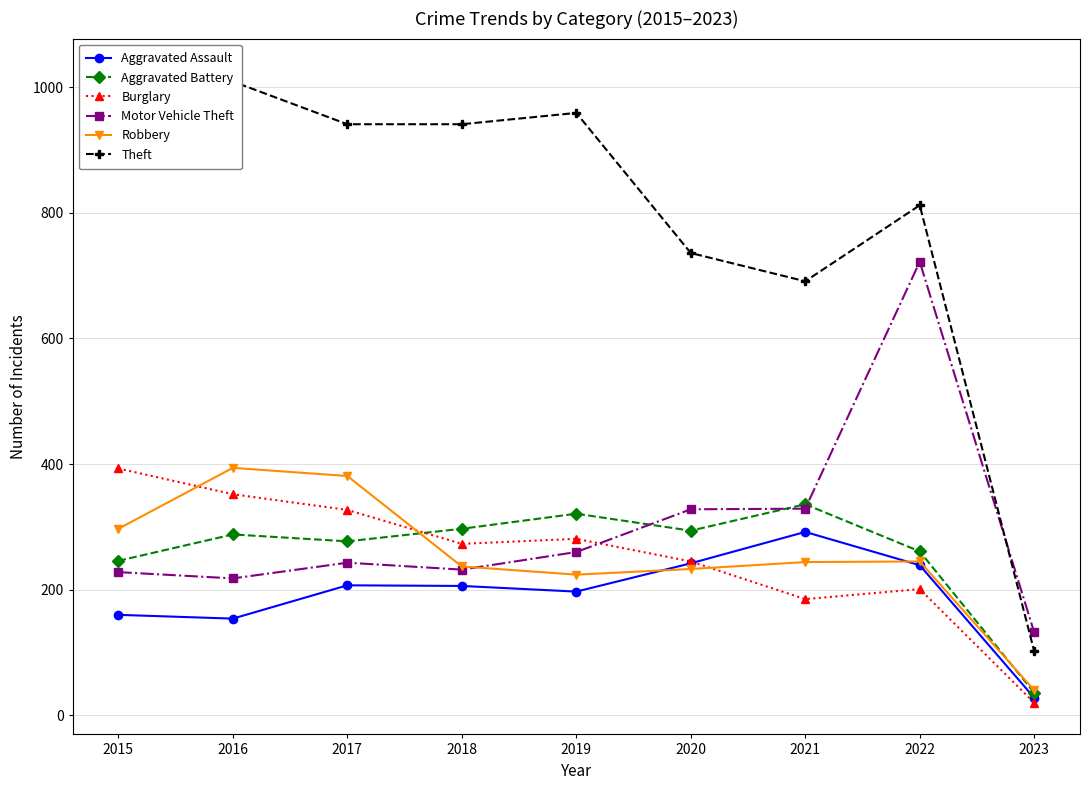

Does the chart display data point markers on the line(s)?

Yes